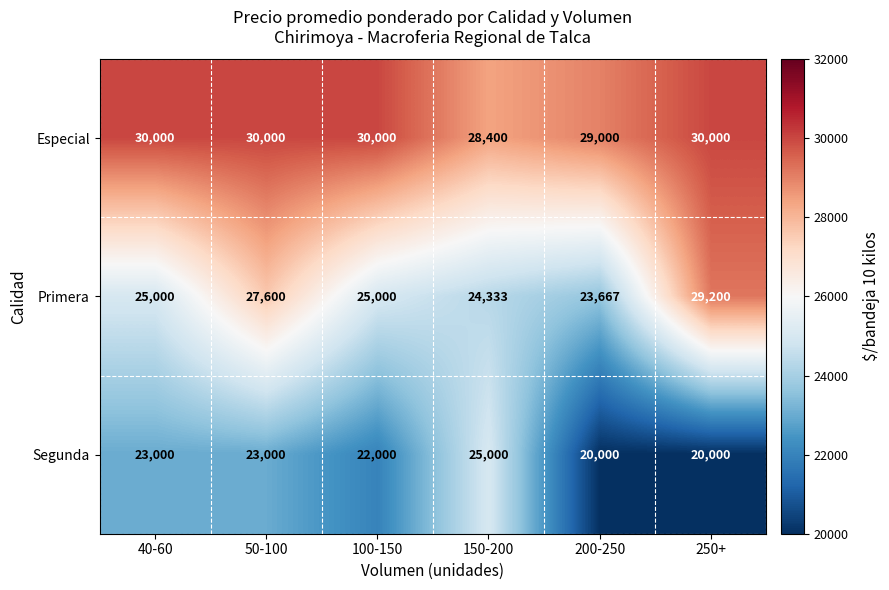

What is the maximum value shown in the chart?

30000